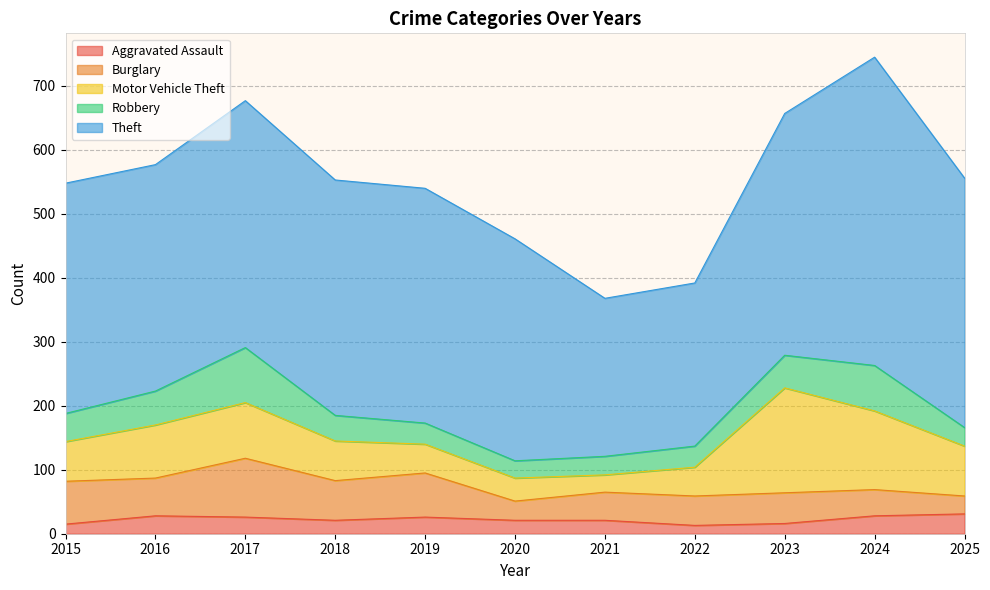

The Burglary series shows 46 at 2022. True or false?

True